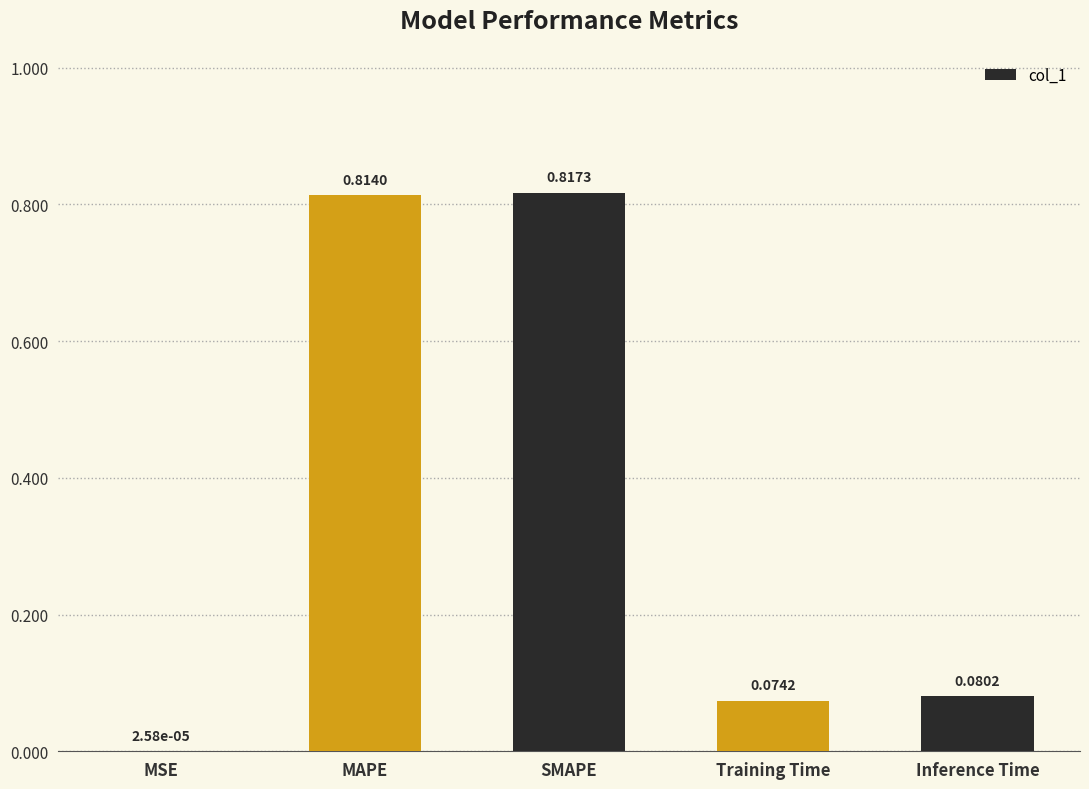

At which category does the chart reach its peak across all series?

SMAPE